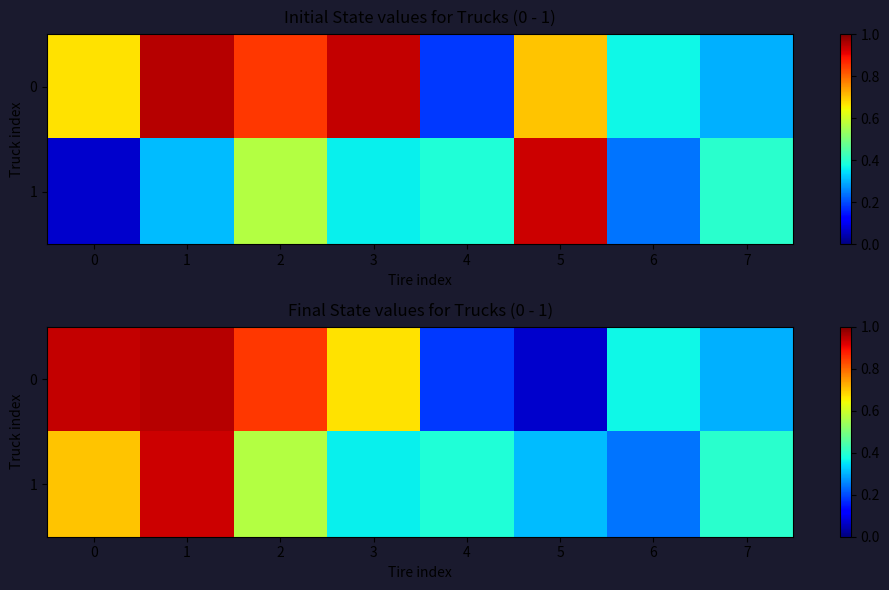

What is the highest value of the 1 series?

0.9